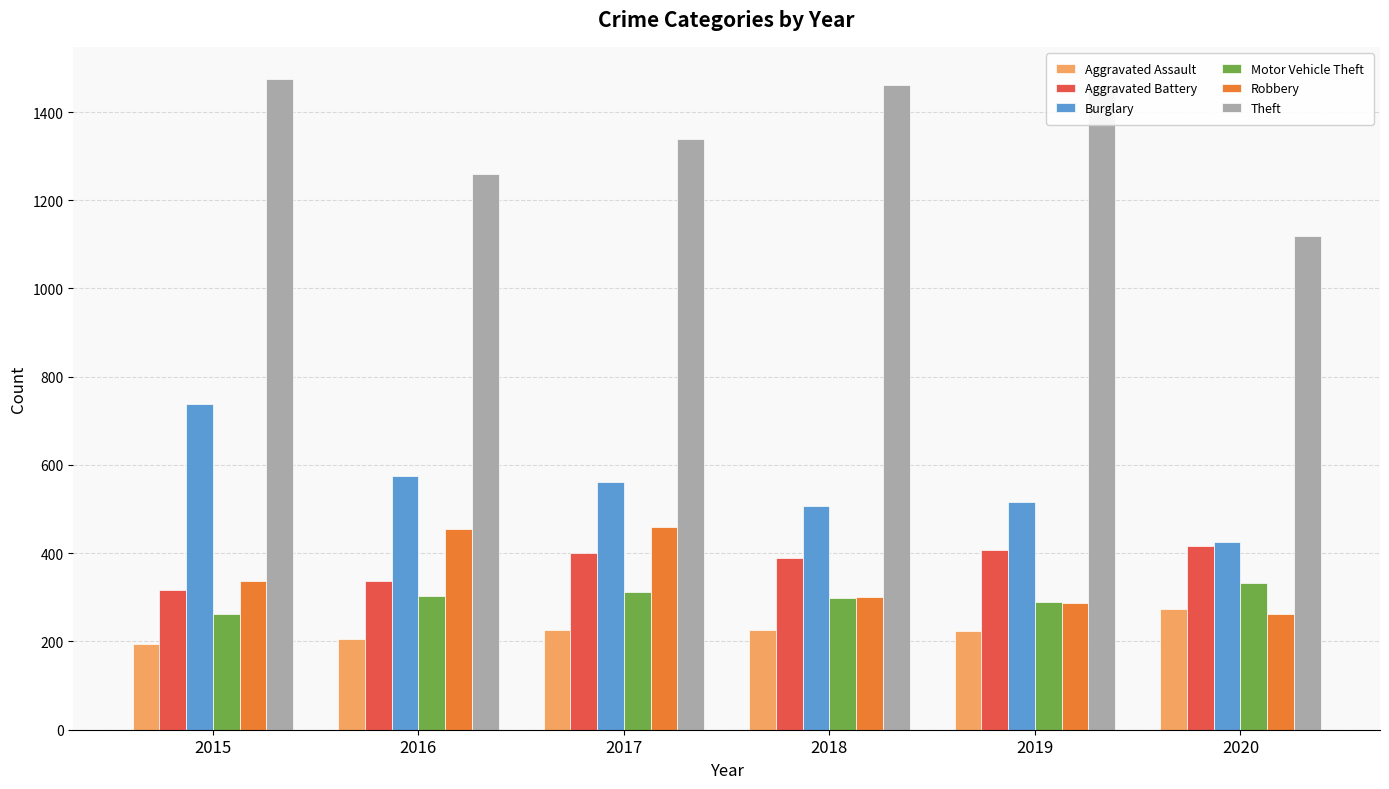

The Robbery series shows 177 at 2018. True or false?

False